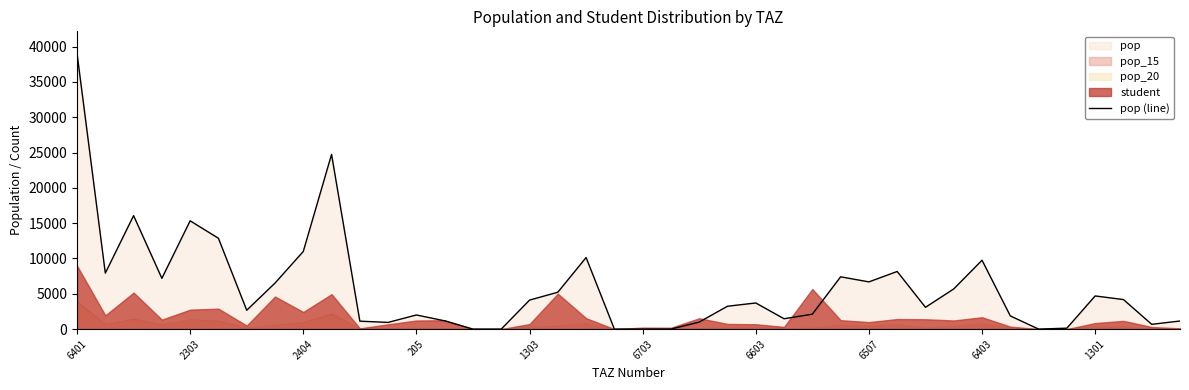

Which has a higher value, 15 or 6401?

6401